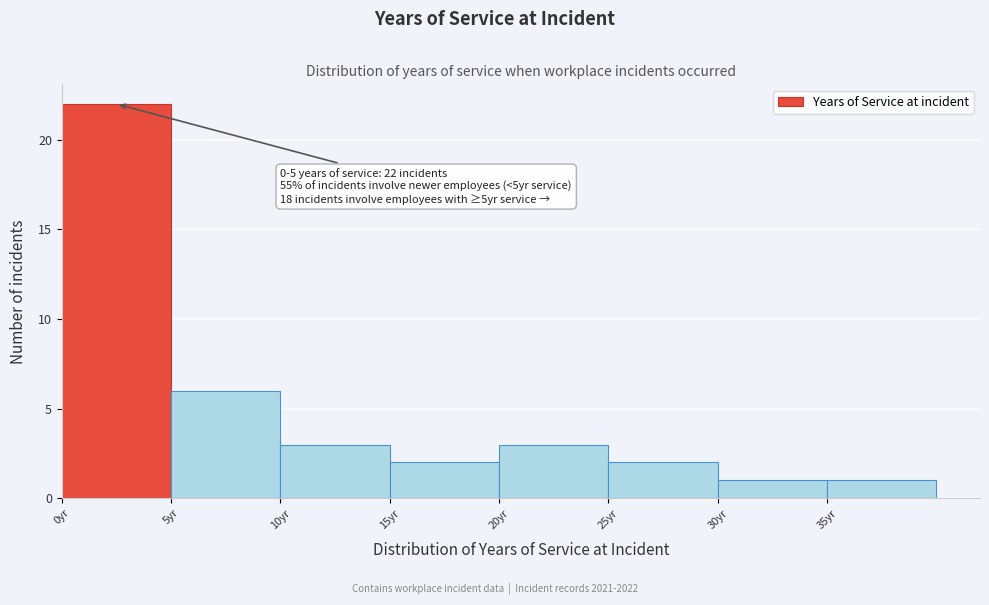

Which range on the x-axis has the tallest bar?

0 to 5